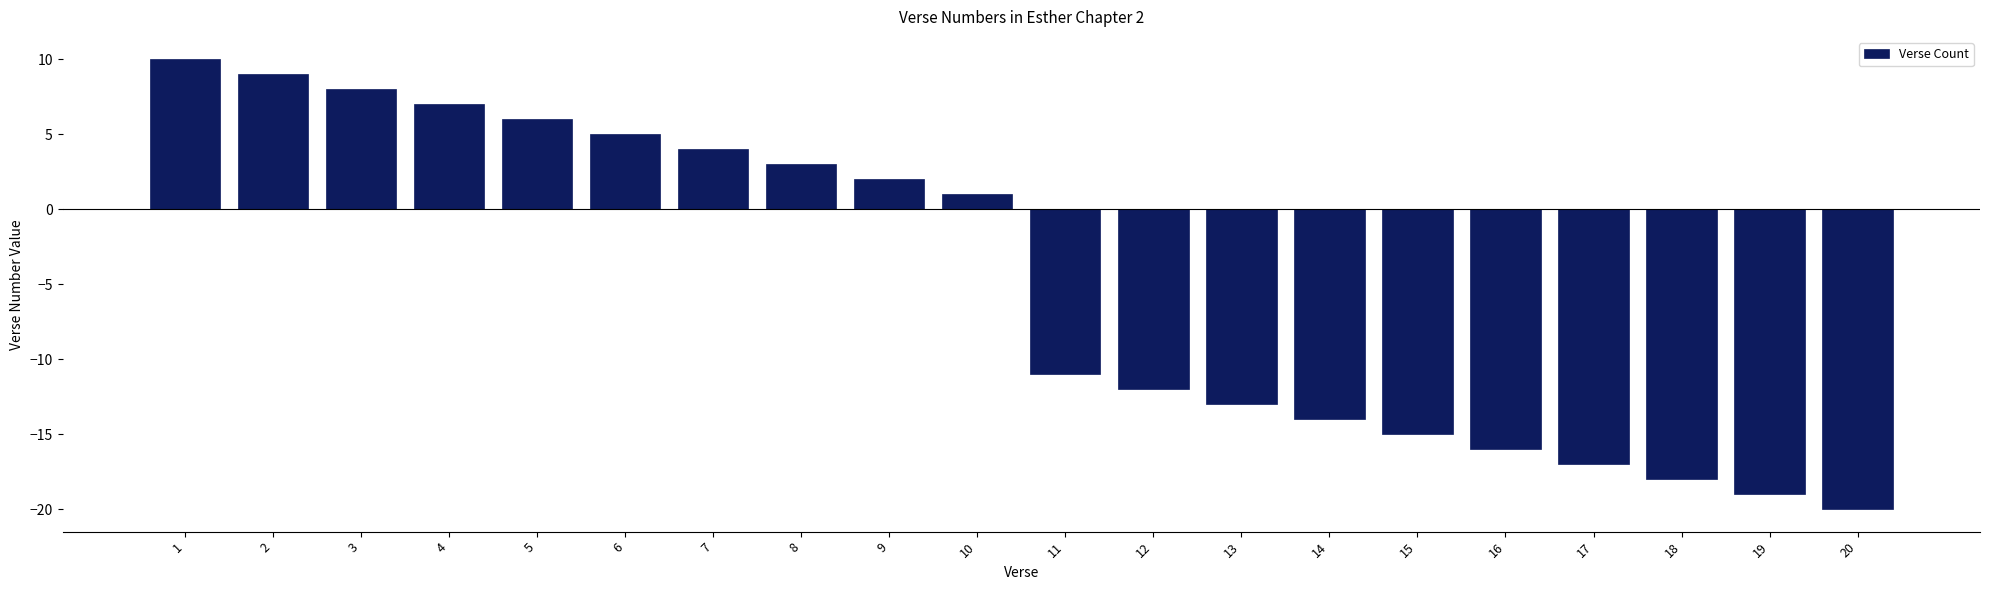

Reading left to right, extract all data points from this chart.

1=10	2=9	3=8	4=7	5=6	6=5	7=4	8=3	9=2	10=1	11=-11	12=-12	13=-13	14=-14	15=-15	16=-16	17=-17	18=-18	19=-19	20=-20